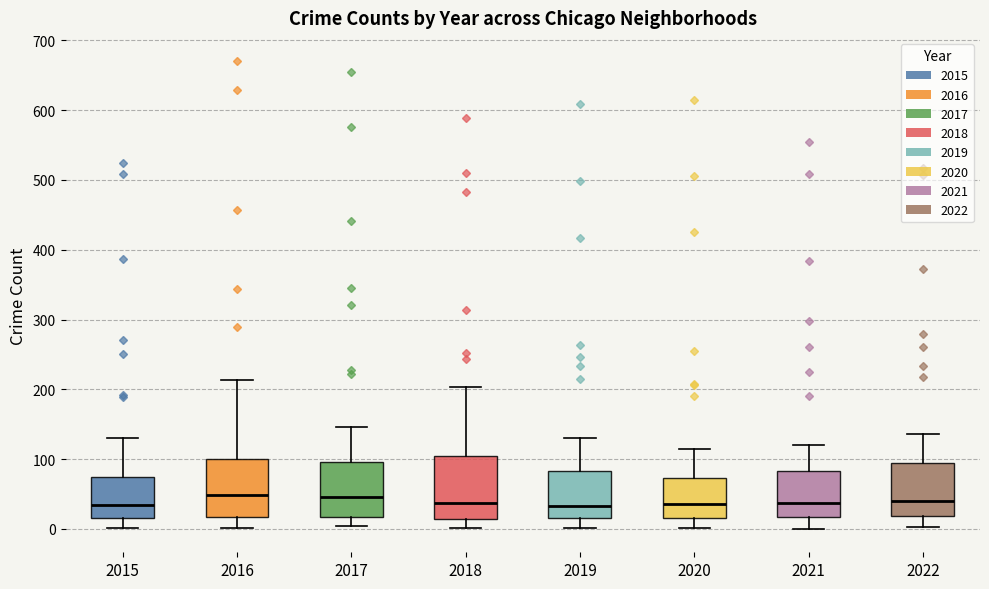

Where is the upper edge of the box at x = 2021 on the y-axis? The values are not printed on the chart, so give them approximately, as read against the axis.

80